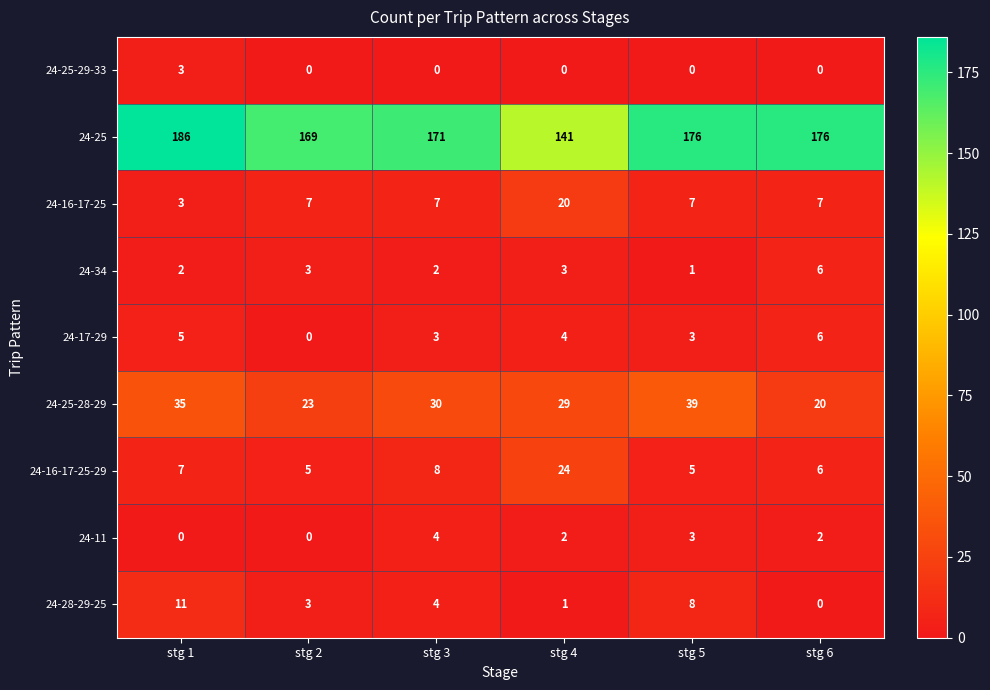

Which series has the largest total across all categories?

24-25